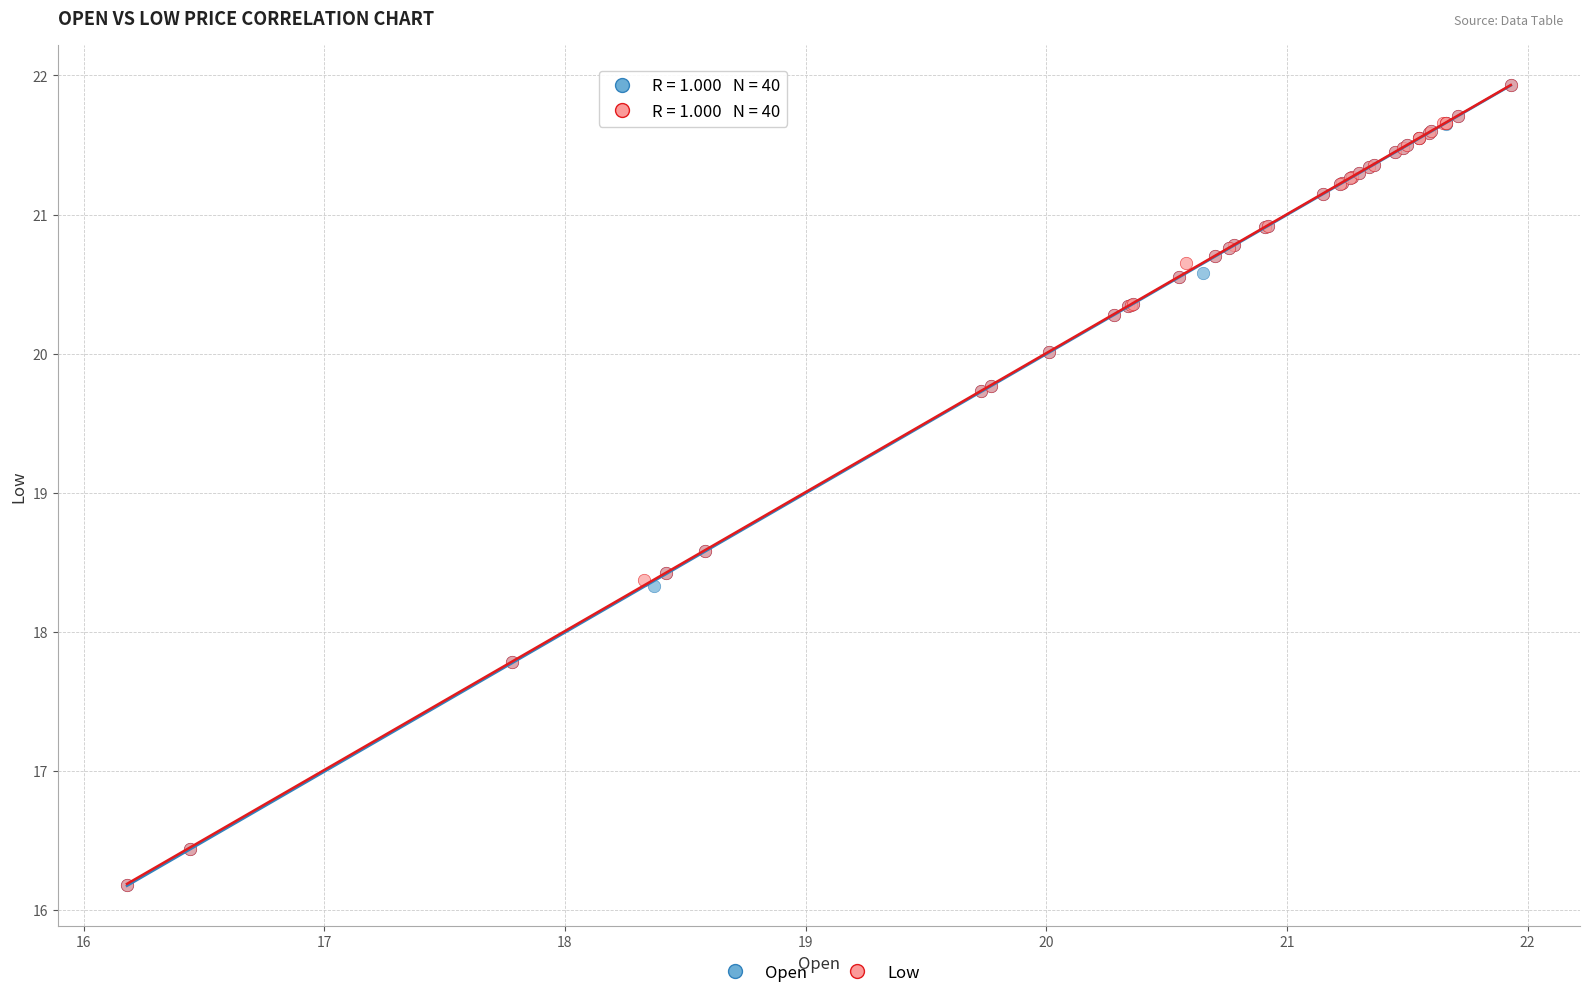

What are all the series names shown in the legend?

Open, Low